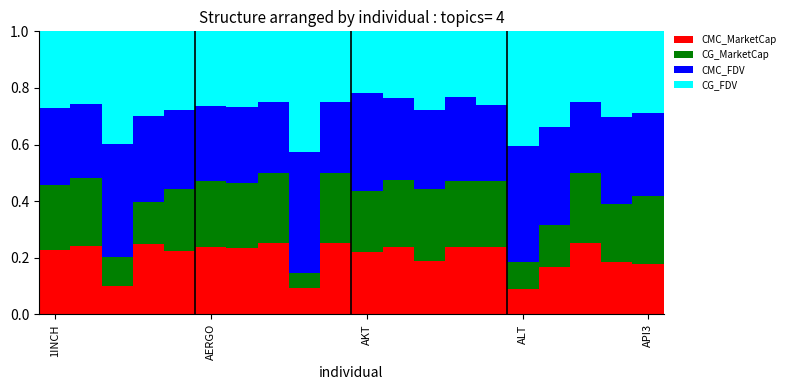

Count the CMC_MarketCap values in the range 0 to 1.

20